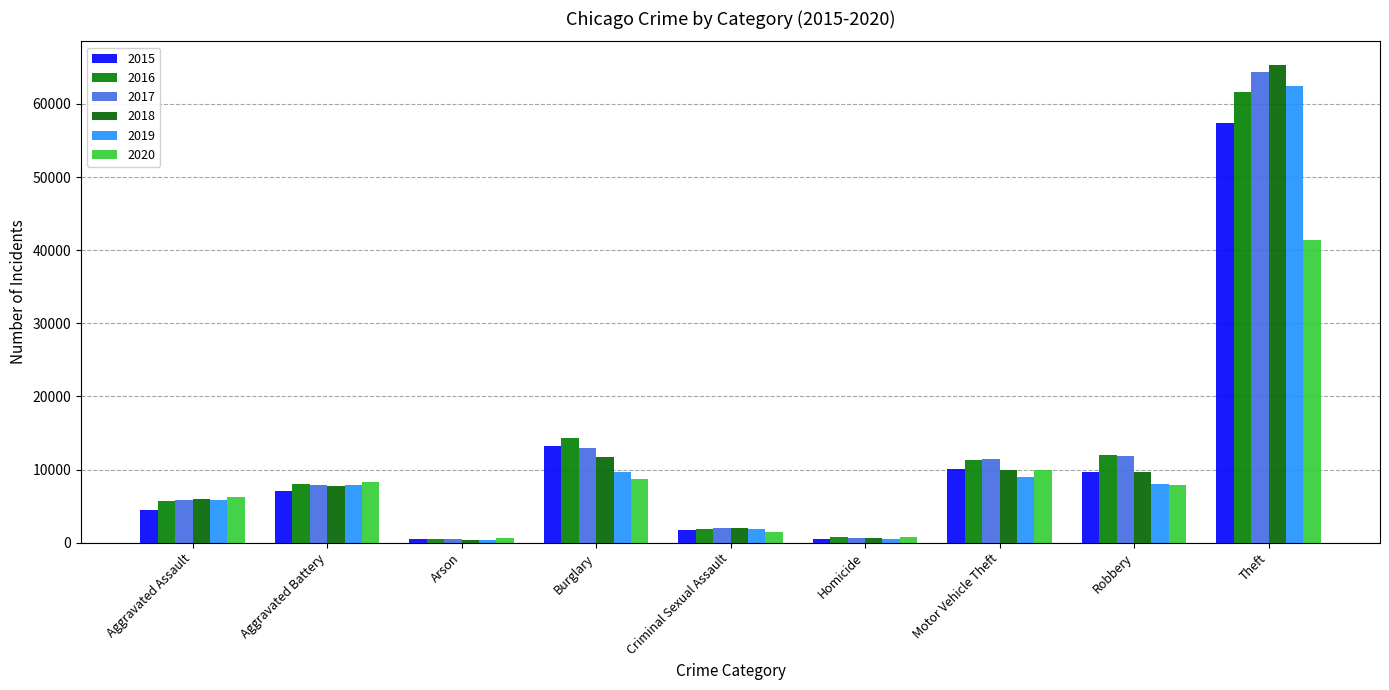

At which category does the chart reach its minimum across all series?

Arson